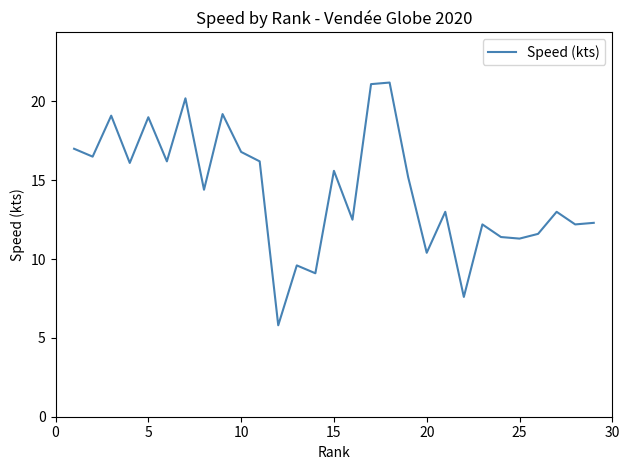

What is the difference between the maximum and minimum values?

15.4